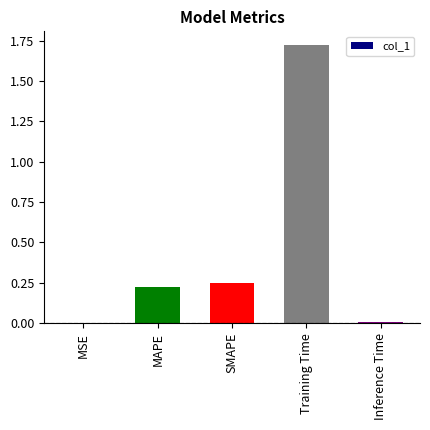

Between Training Time and MSE, which is larger?

Training Time